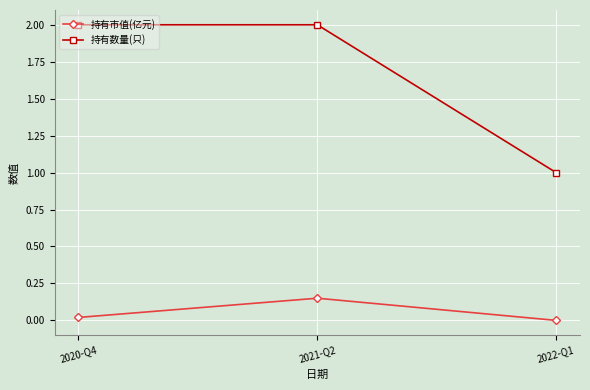

What is the average value of the 持有数量(只) series?

1.7